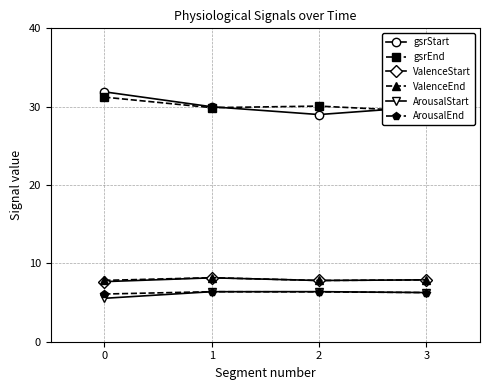

Reading right to left, list all the values displayed in this chart.

gsrStart: 3=30.0	2=29.0	1=30.0	0=31.9
gsrEnd: 3=29.4	2=30.1	1=29.9	0=31.2
ValenceStart: 3=7.9	2=7.8	1=8.2	0=7.7
ValenceEnd: 3=7.9	2=7.8	1=8.2	0=7.8
ArousalStart: 3=6.3	2=6.4	1=6.4	0=5.5
ArousalEnd: 3=6.3	2=6.4	1=6.4	0=6.1